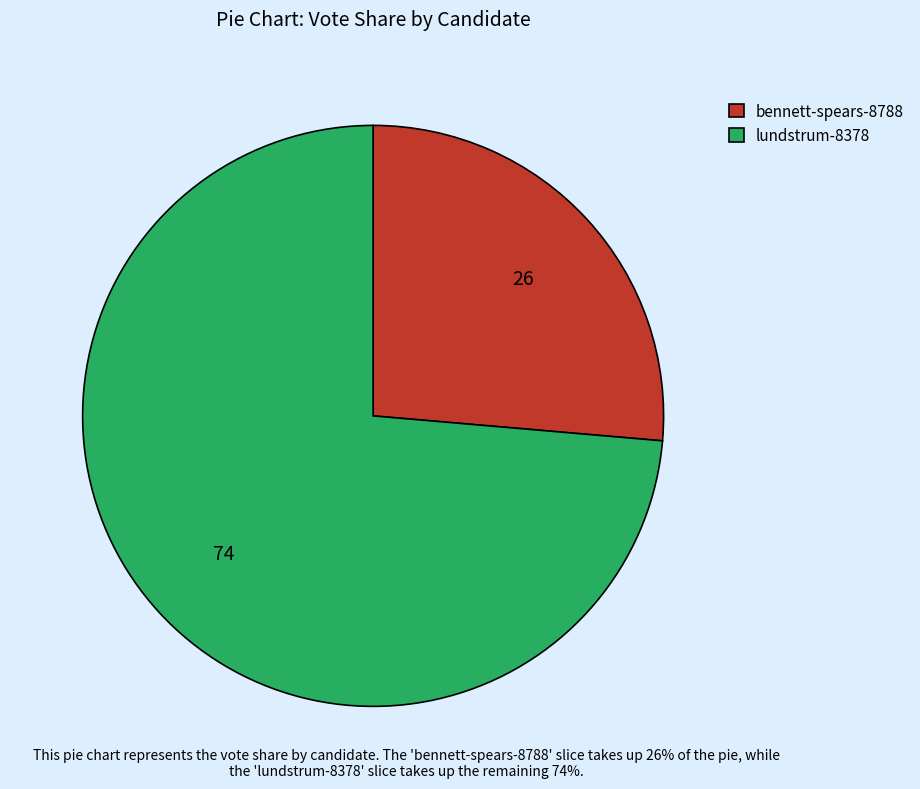

Rank the categories by value from lowest to highest.

bennett-spears-8788, lundstrum-8378